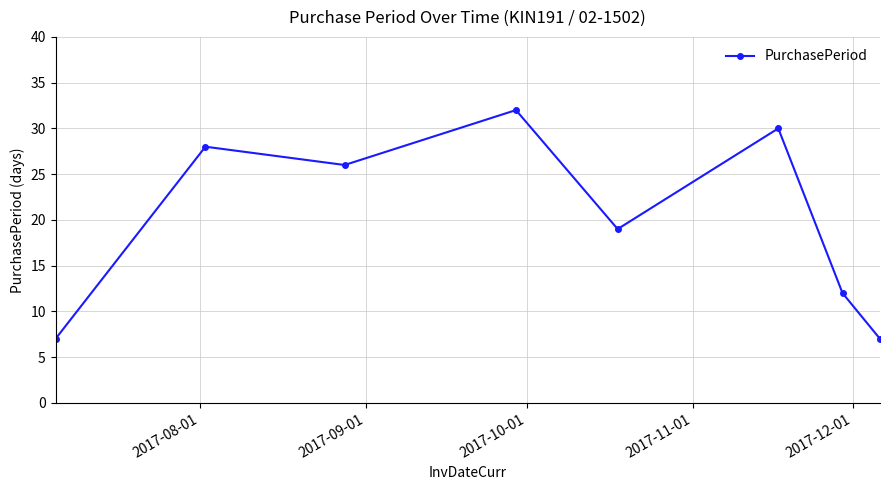

How many points are lower than both their immediate neighbors (excluding endpoints)?

2